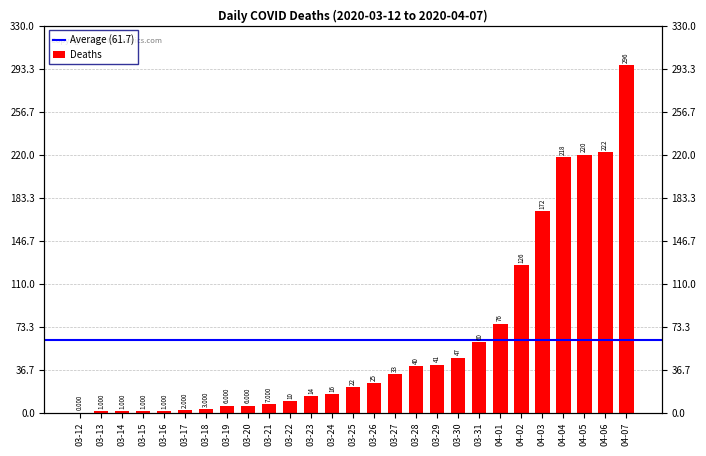

At which category does the chart reach its peak across all series?

04-07